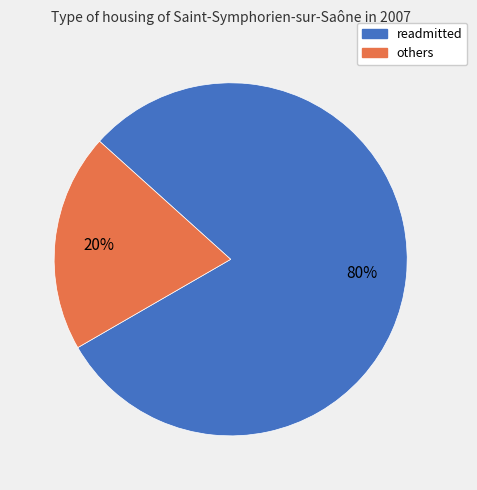

Count the number of slices in the pie.

2